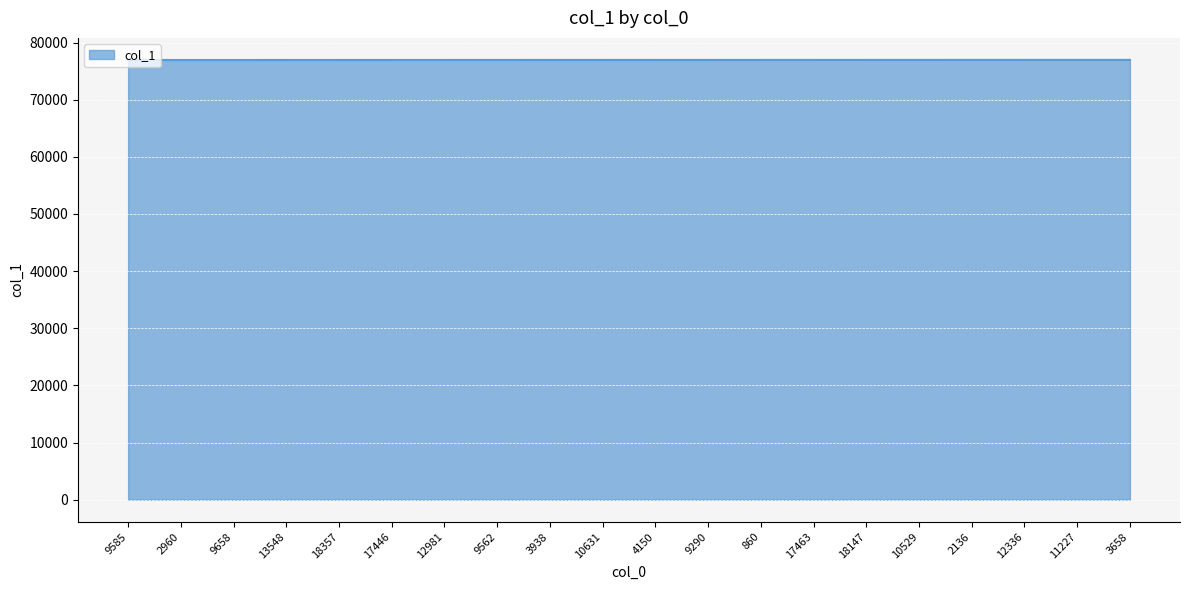

What is the minimum value shown in the chart?

76945